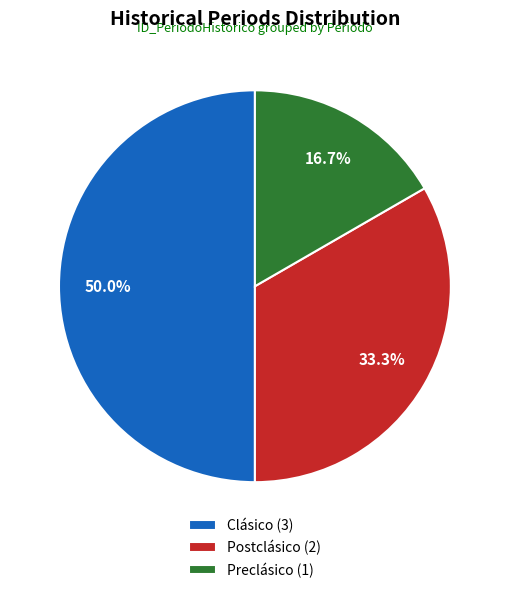

Is it true that Clásico is 58% of the pie?

False